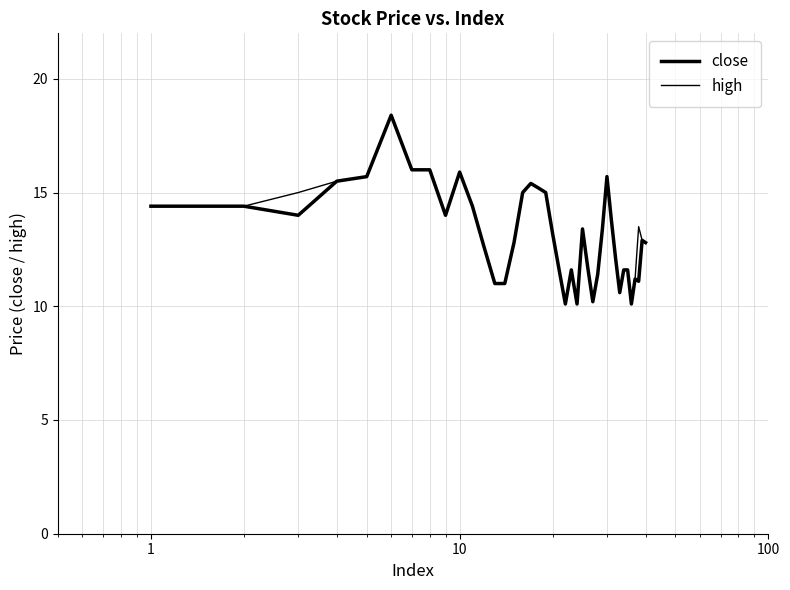

List the series in order of their overall mean, highest first.

high, close